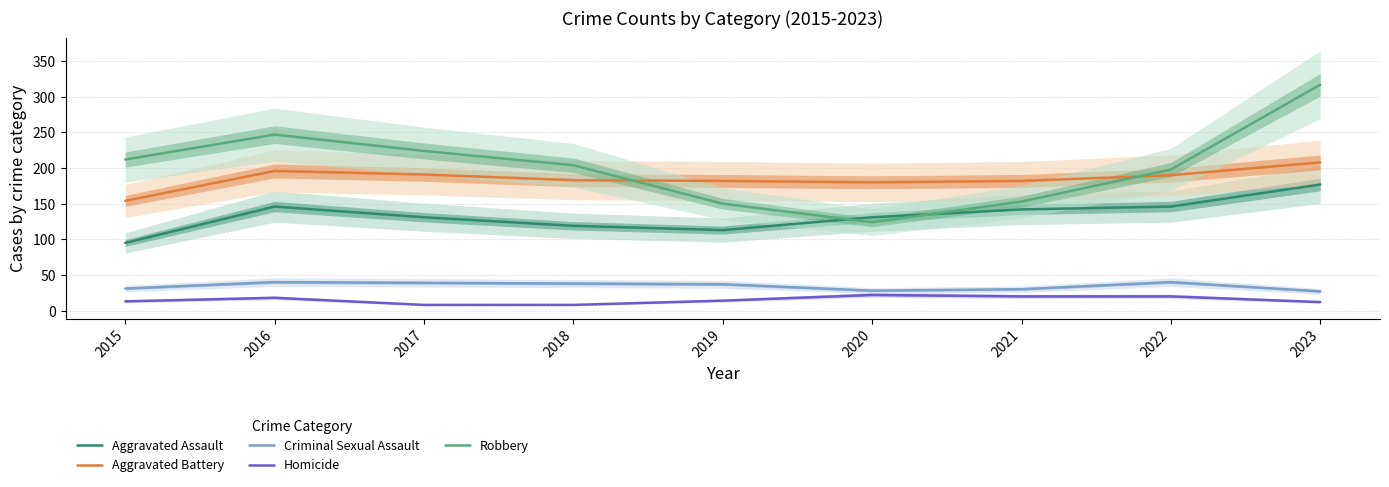

What is the value of the Criminal Sexual Assault point at the 1st from the left?

31